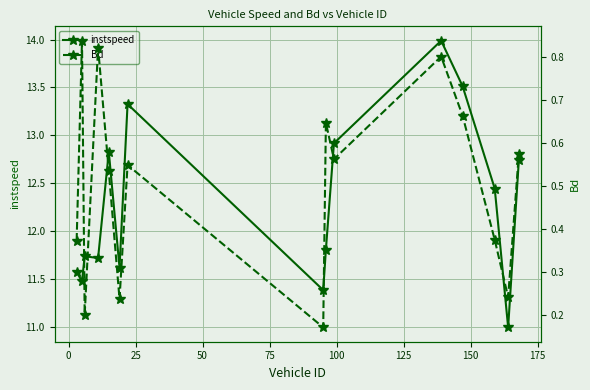

What is the maximum value for instspeed?

14.0